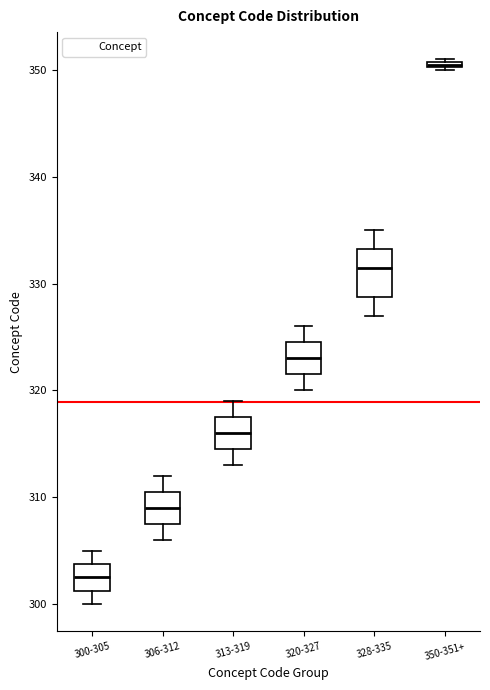

Which box has the highest median line?

350-351+